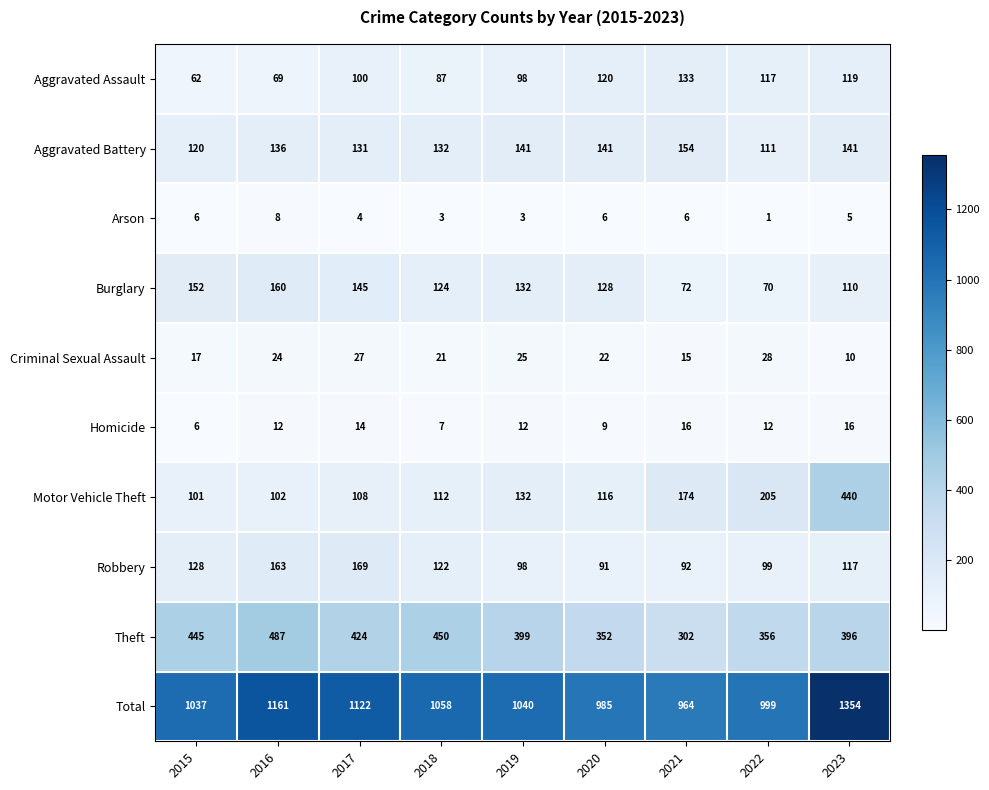

At which label does Robbery first exceed 117?

2015